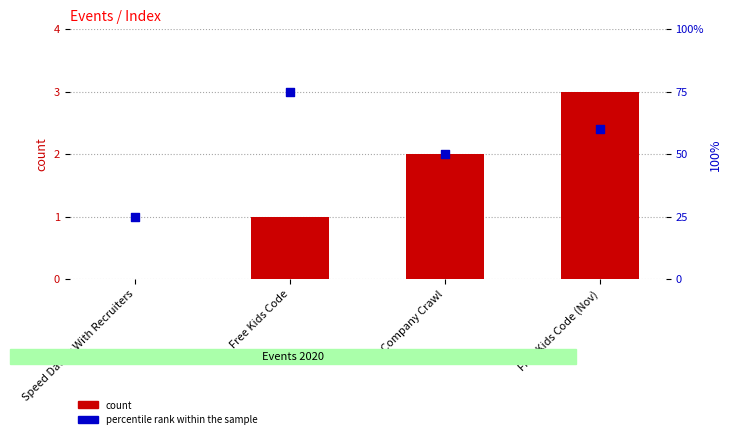

Which series has the widest spread of Y values?

percentile rank within the sample